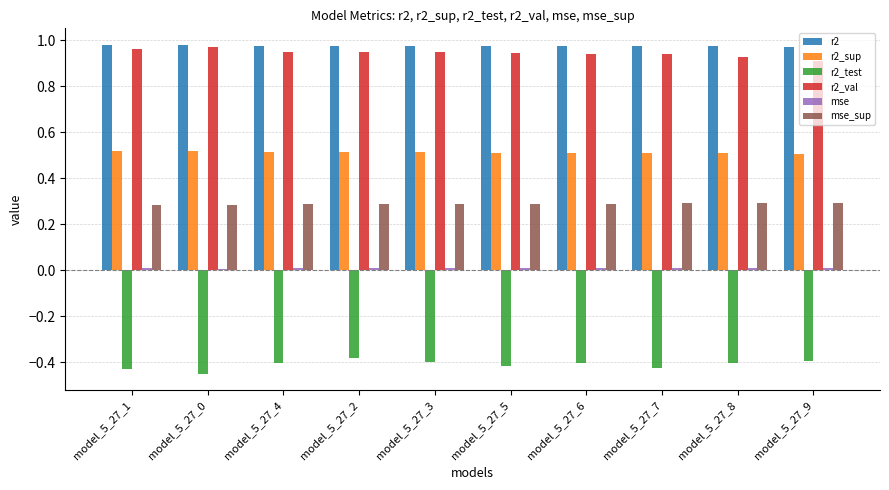

The r2 series shows 1.4 at model_5_27_5. True or false?

False